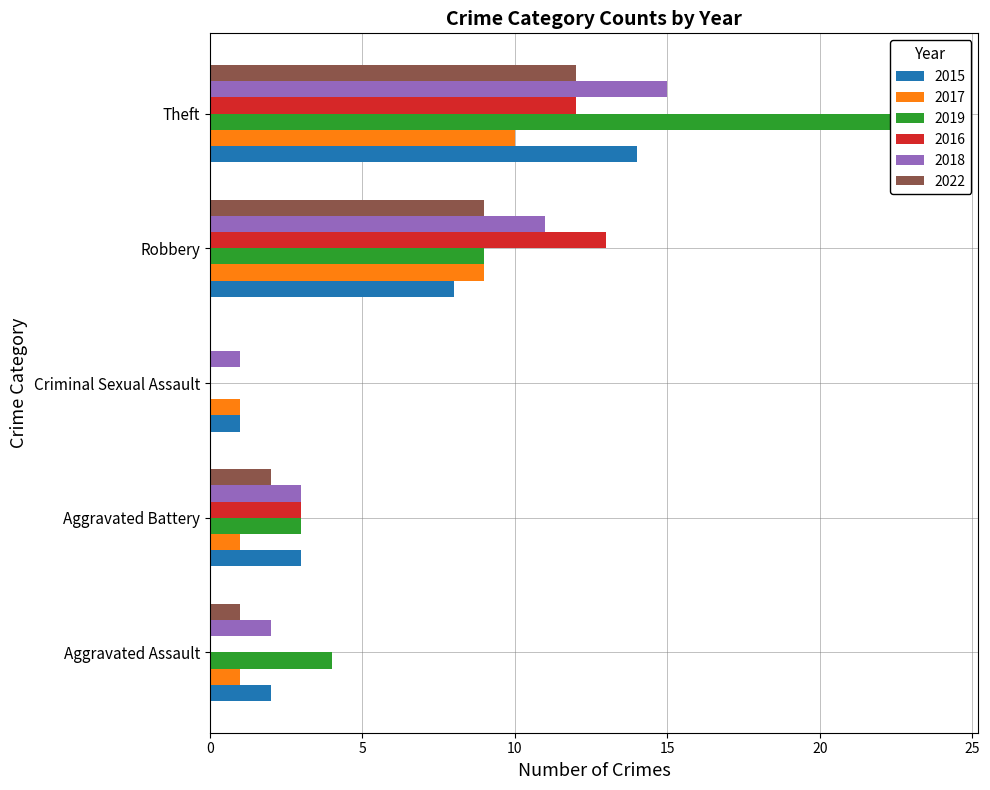

What is the total value across all series at Aggravated Battery?

15